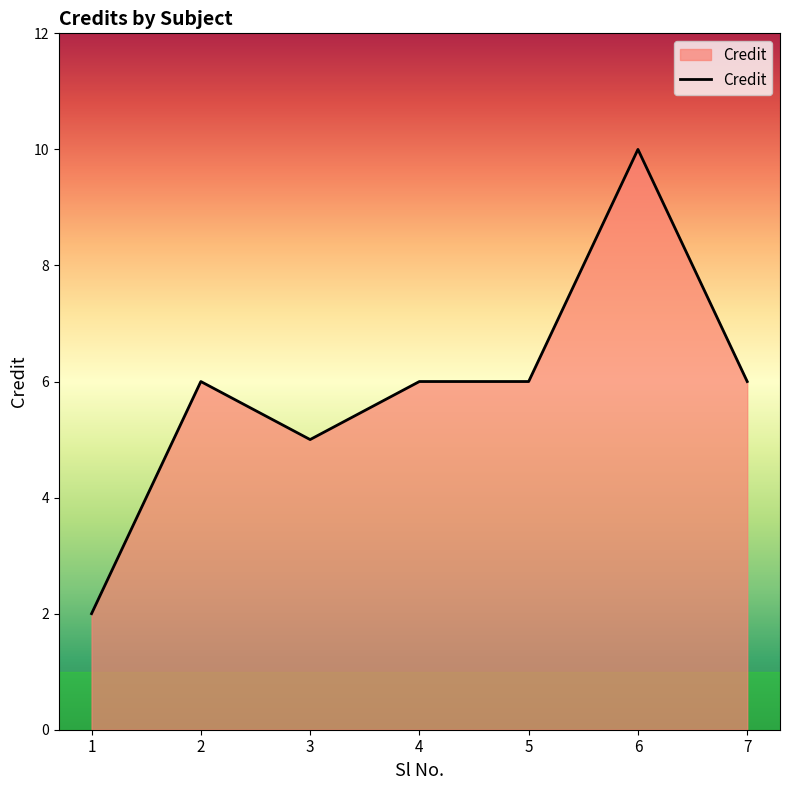

Does the chart display data point markers on the line(s)?

No